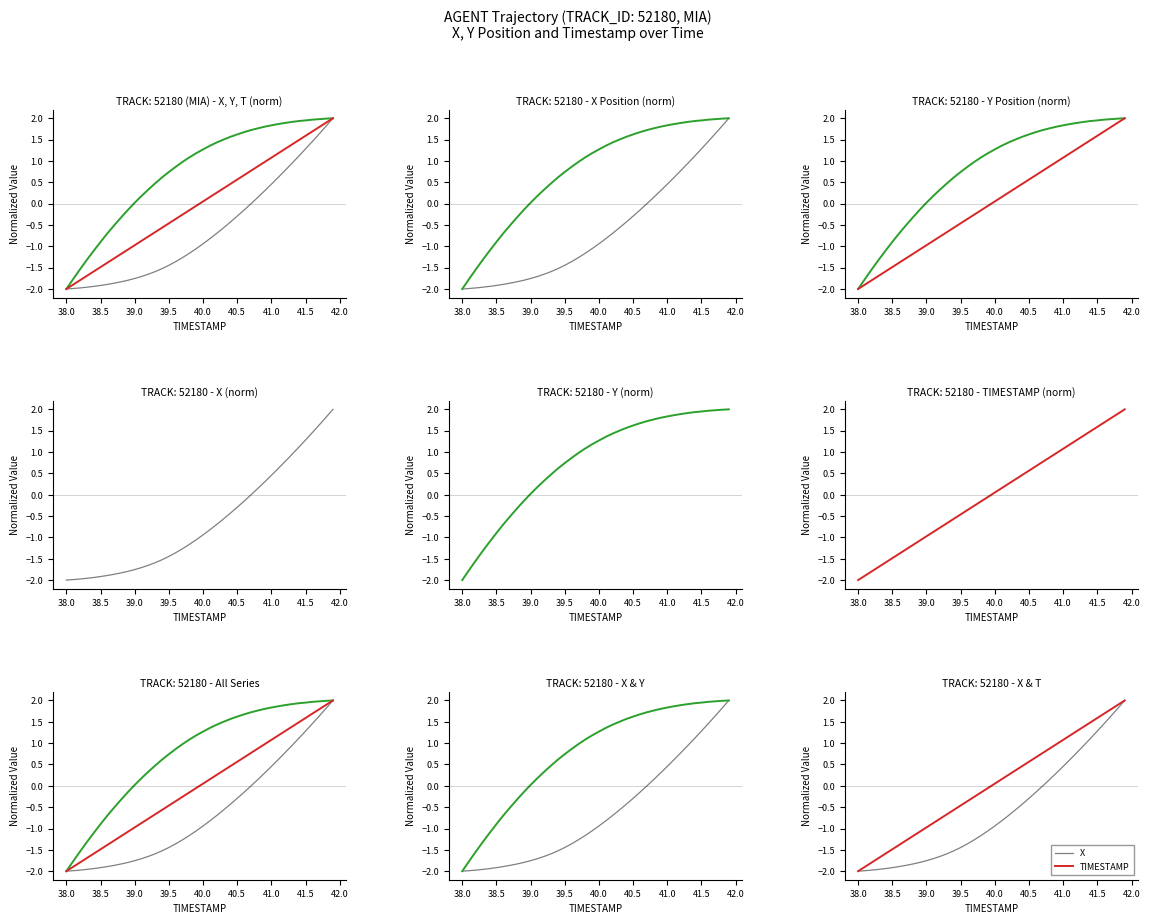

The TIMESTAMP series shows 2.2 at 32. True or false?

False